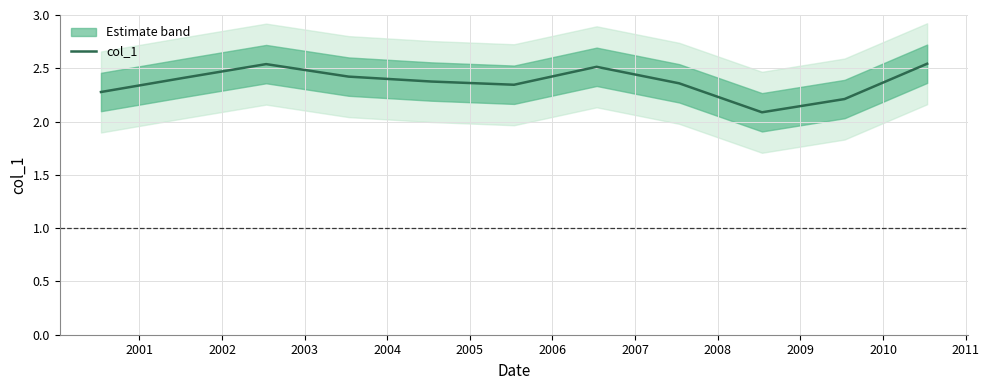

What is the lowest value of the col_1 series?

2.1